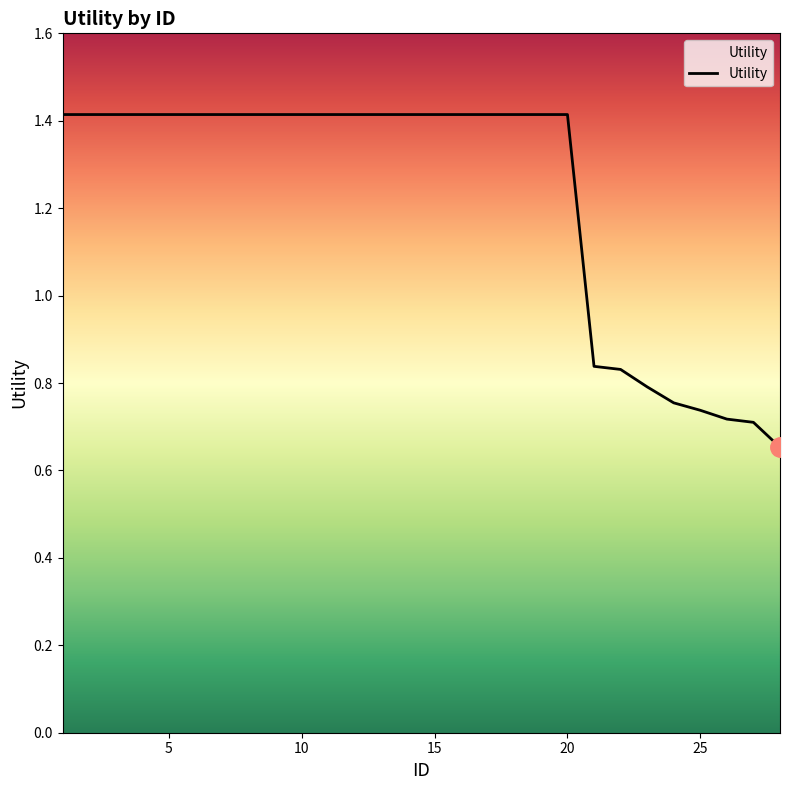

What is the maximum value shown in the chart?

1.4